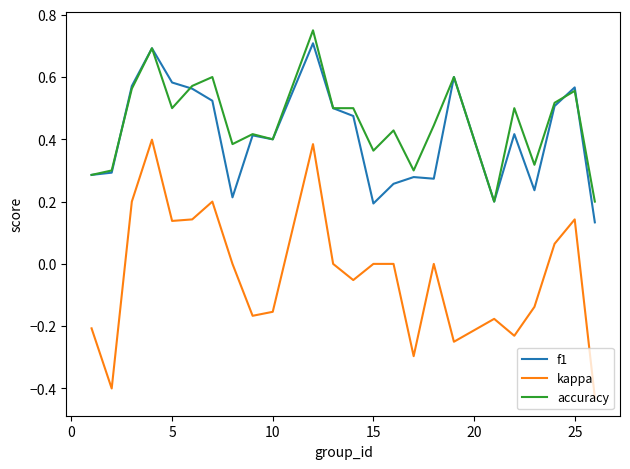

What are all the series names shown in the legend?

f1, kappa, accuracy